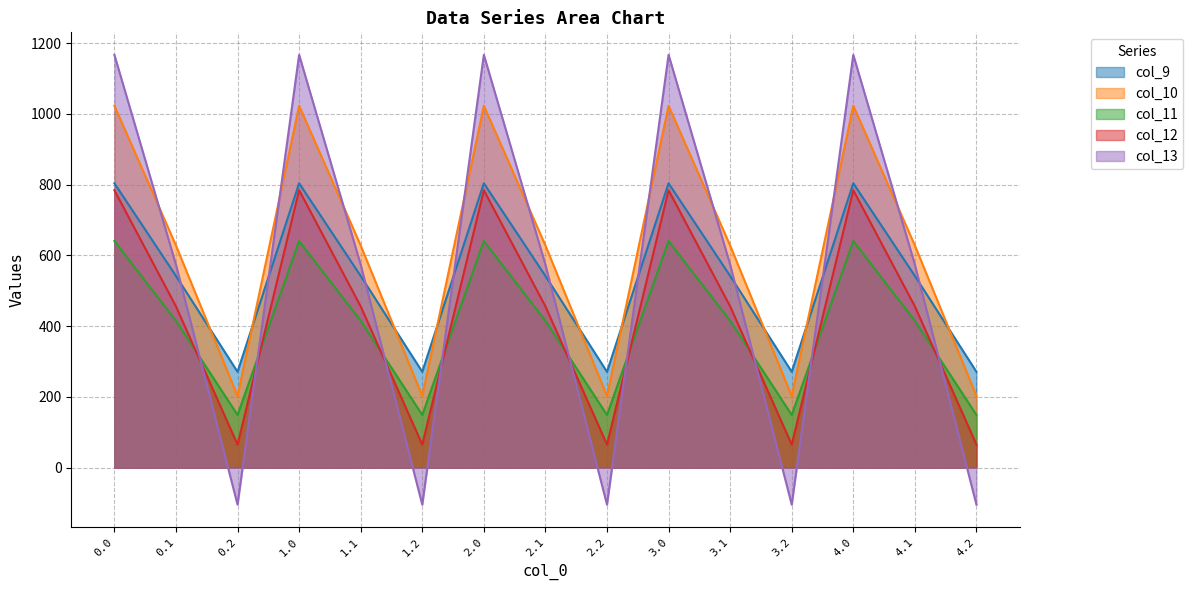

Does the chart have visible grid lines?

Yes